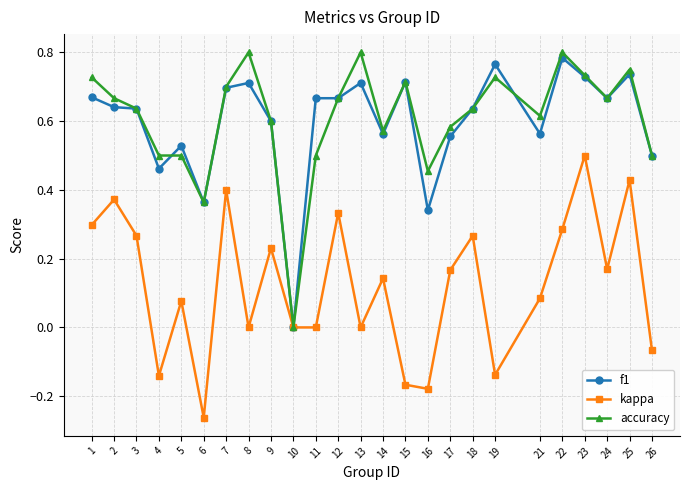

Which series has the widest spread of values?

accuracy